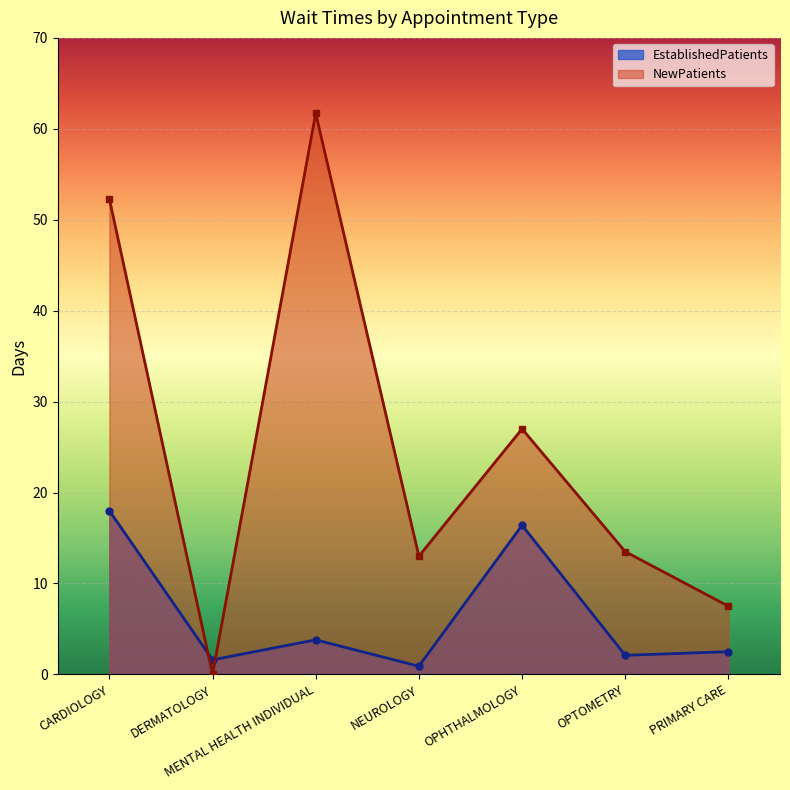

Between which two adjacent categories do NewPatients and EstablishedPatients first intersect?

CARDIOLOGY and DERMATOLOGY